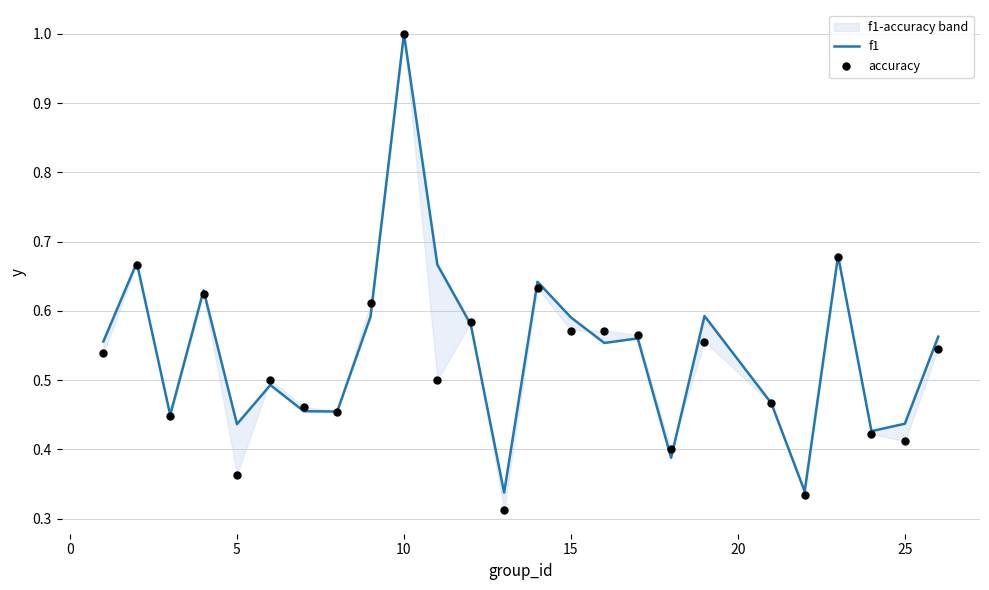

What are all the series names shown in the legend?

f1, accuracy